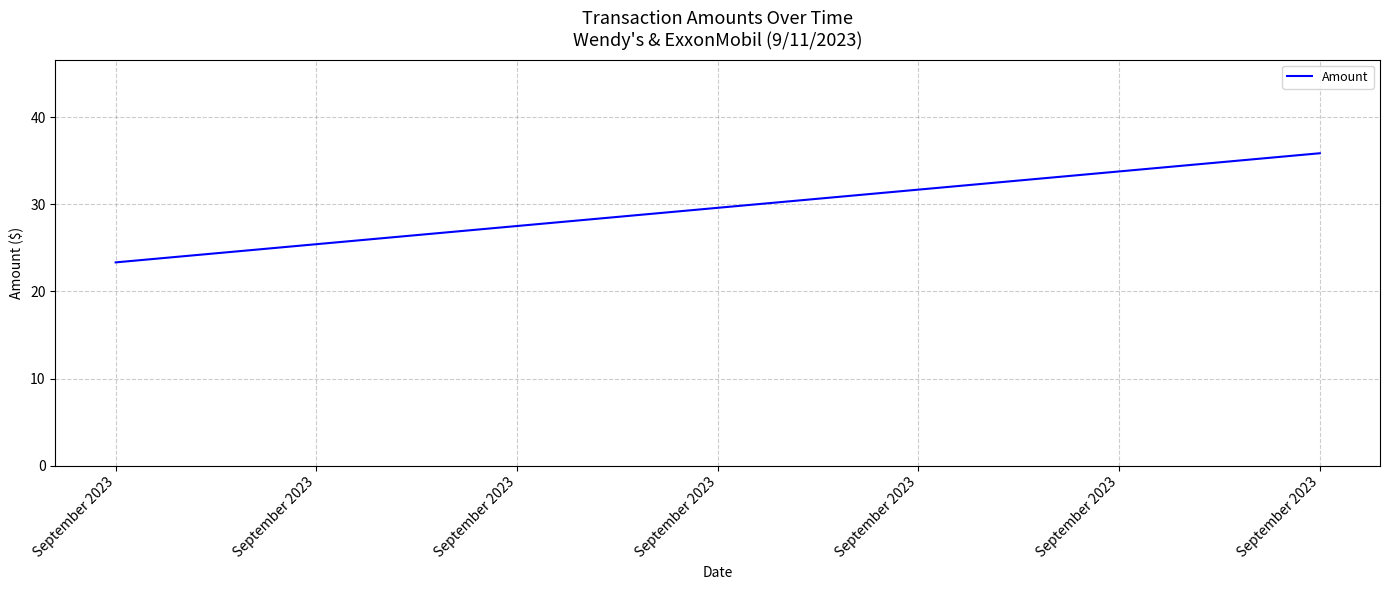

Rank the categories by value from lowest to highest.

September 2023, September 2023